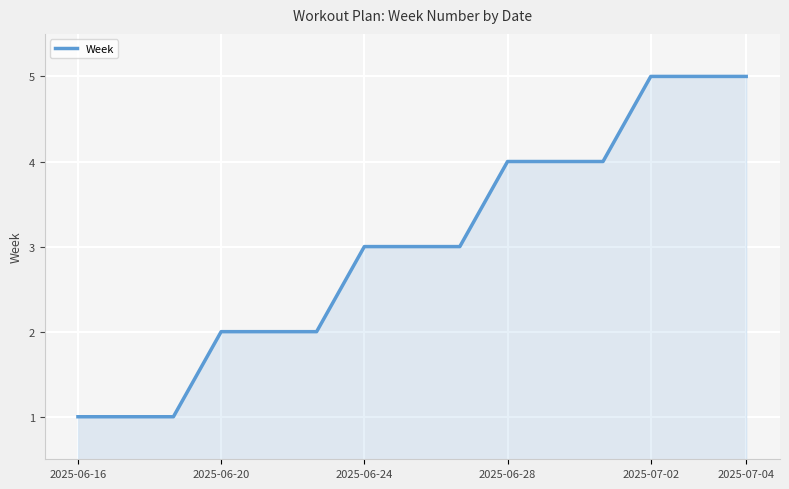

What is the difference between the maximum and minimum values?

4